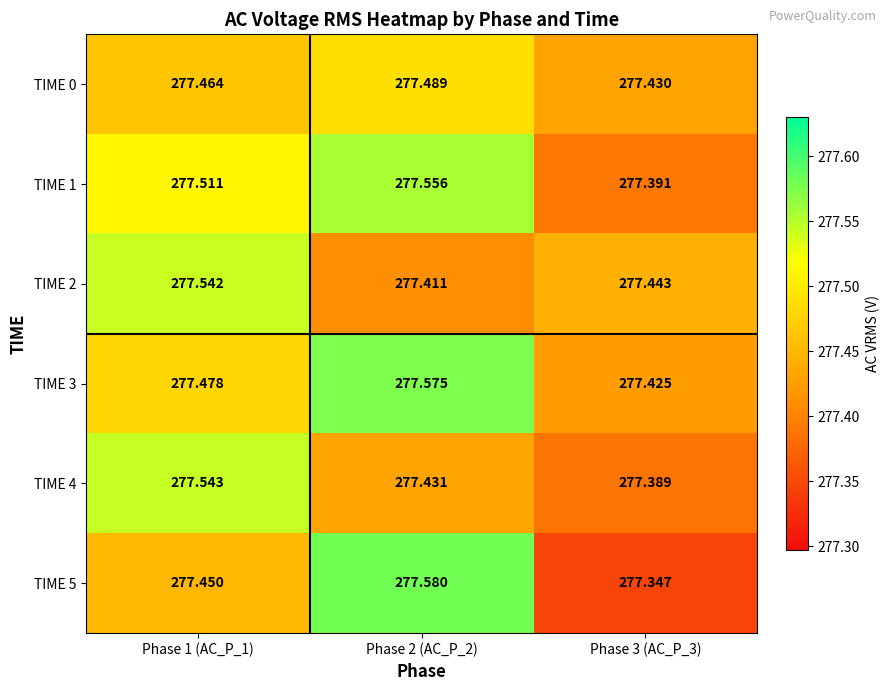

Is the value of TIME 3 at Phase 2 (AC_P_2) greater than the value of TIME 2 at Phase 3 (AC_P_3)?

Yes